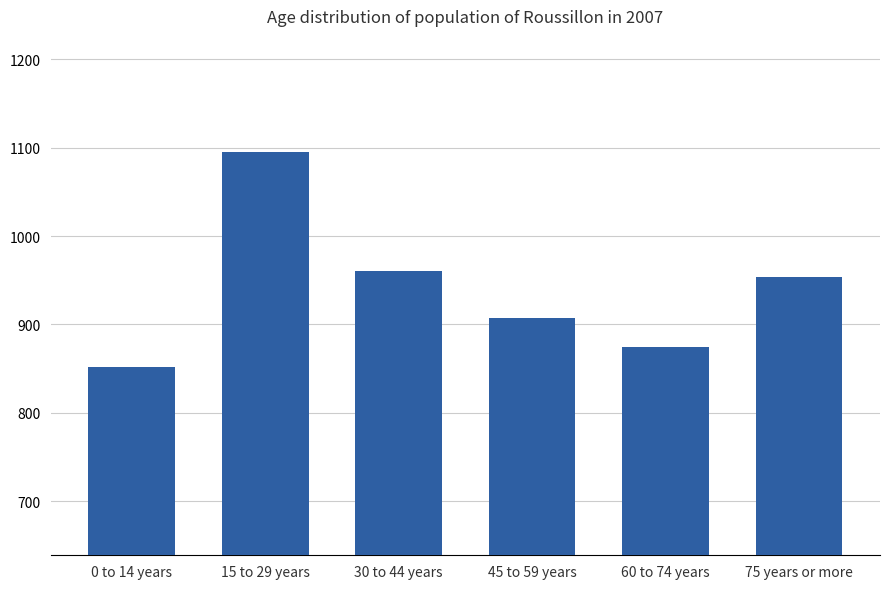

Approximately how many times larger is the value at 60 to 74 years compared to 15 to 29 years?

0.8